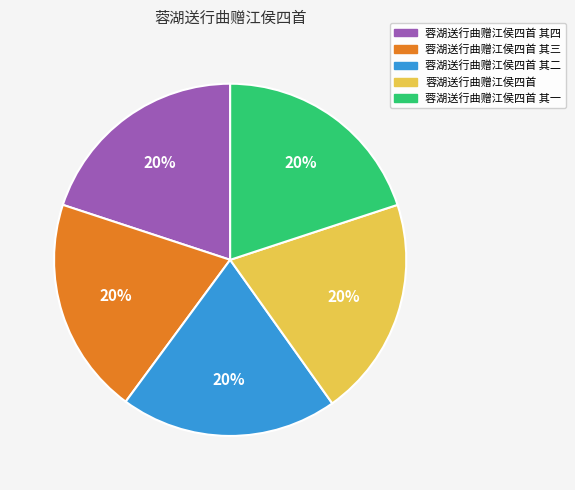

Combined, do 蓉湖送行曲赠江侯四首 其一 and 蓉湖送行曲赠江侯四首 其二 account for over 50%?

No